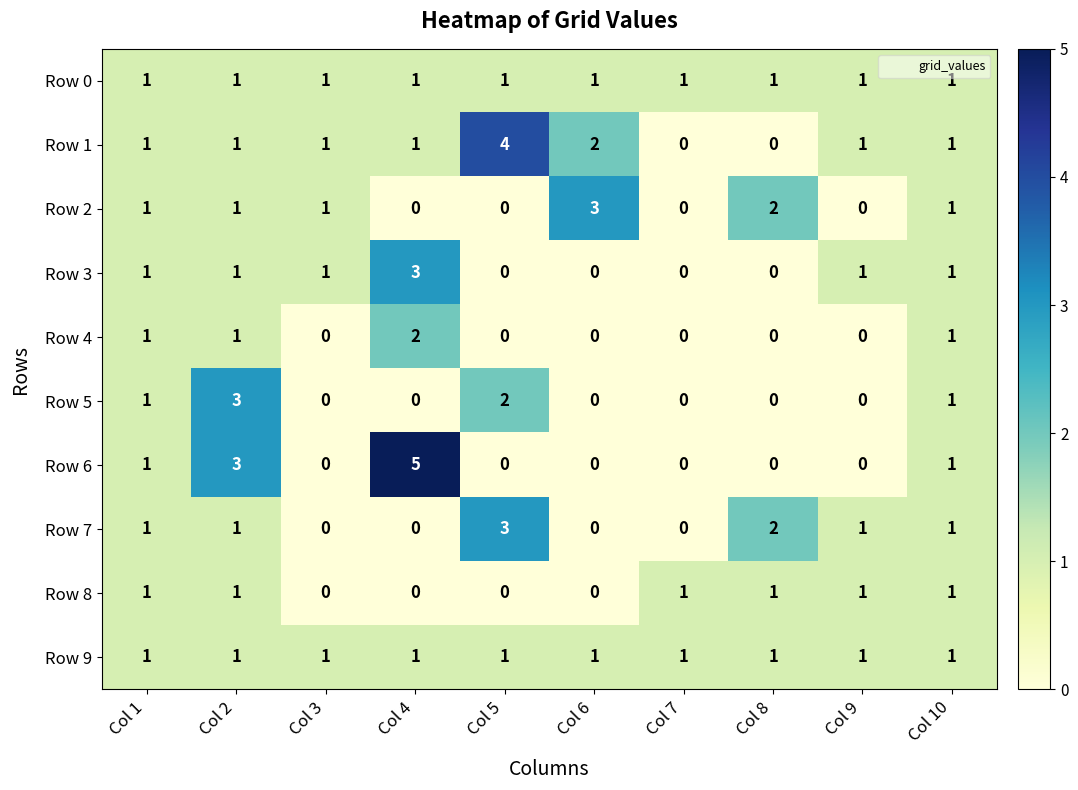

Which series changed the most between Col 4 and Col 6?

Row 6